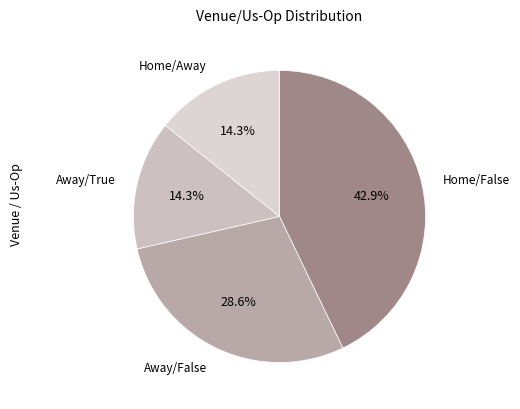

Which category has the biggest portion of the pie?

Home/False